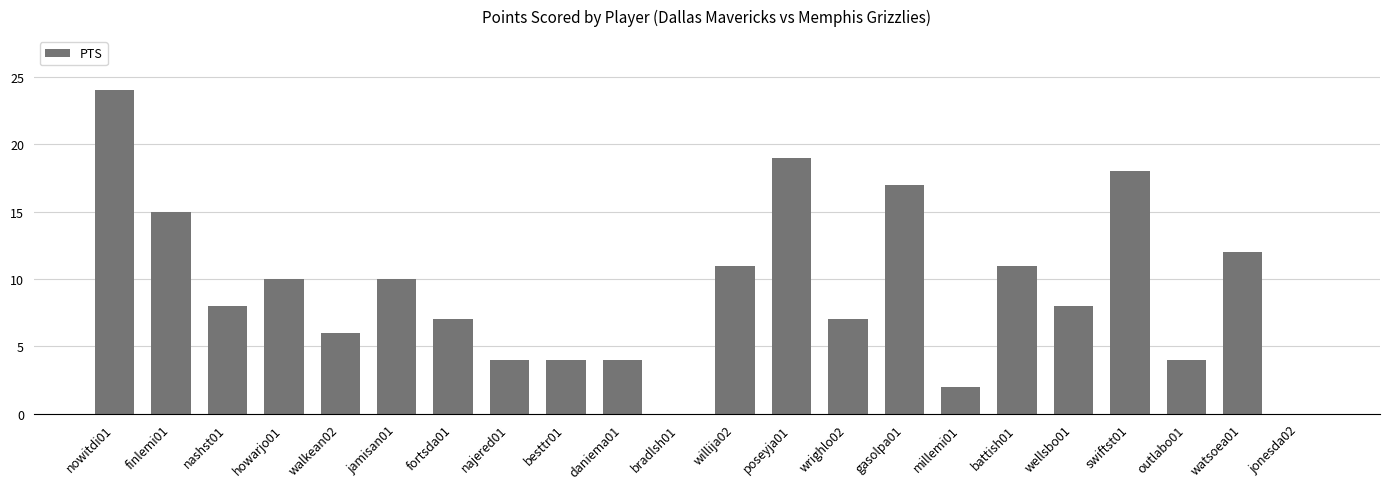

What is the change in value from besttr01 to swiftst01?

+14